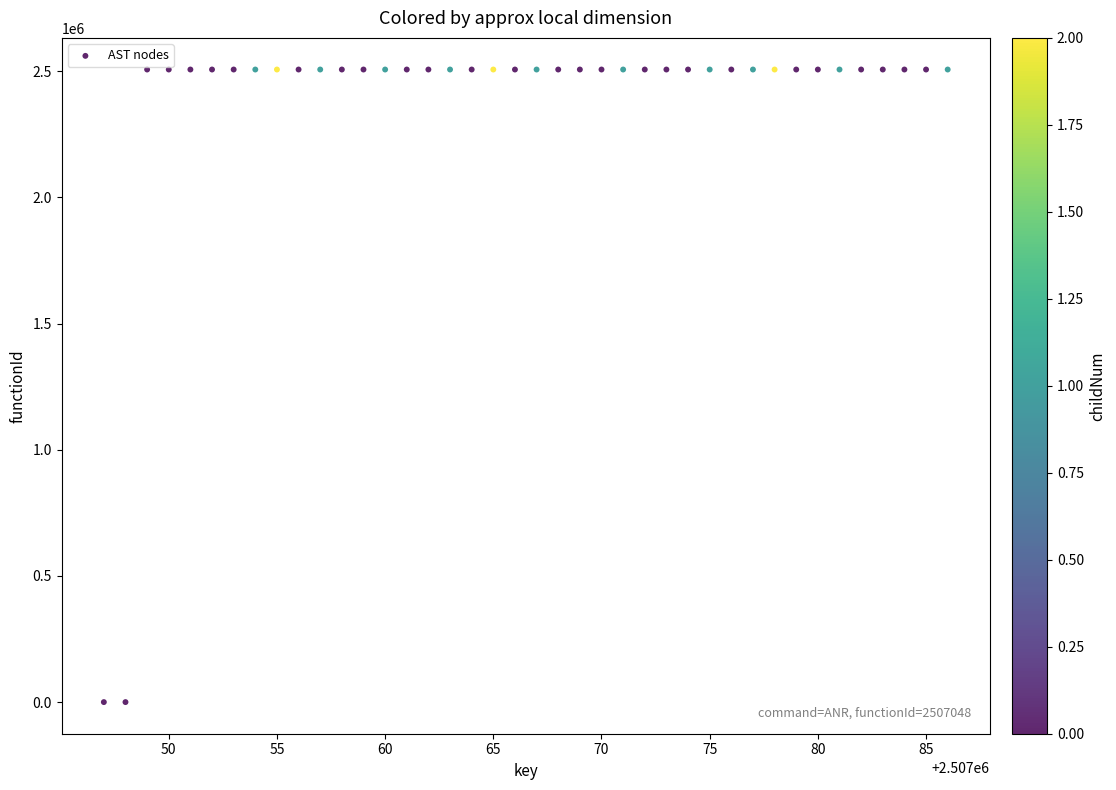

What is the range of Y values (max minus min)?

2507048